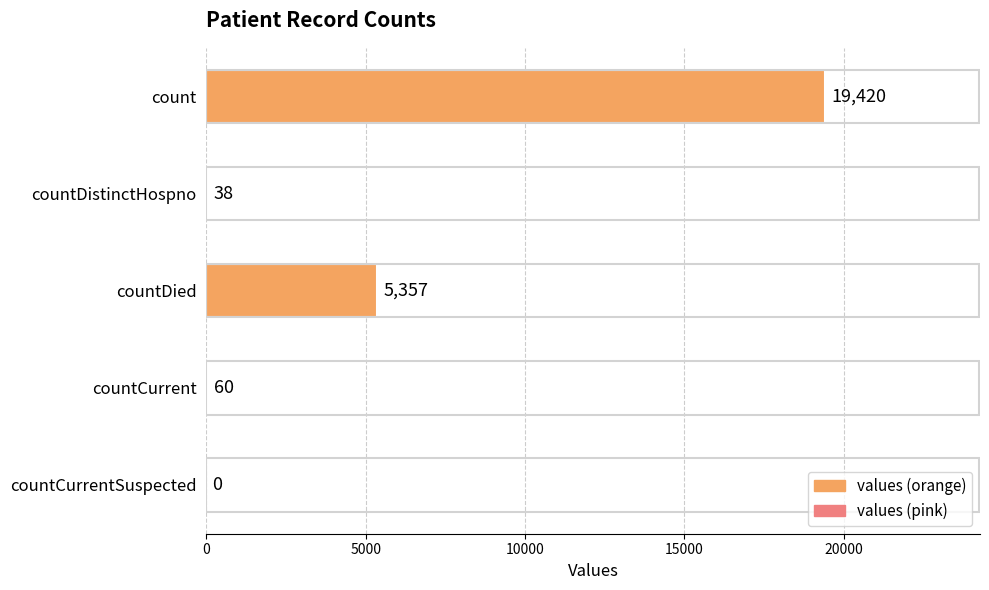

Does the chart contain stacked bars?

No